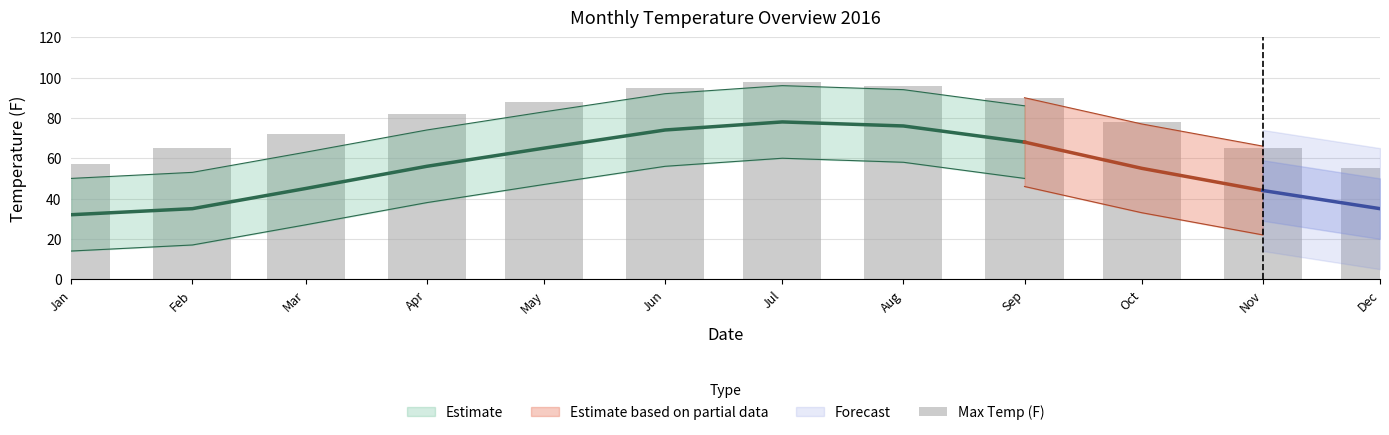

Reading left to right, extract all data points from this chart.

Jan=57	Feb=65	Mar=72	Apr=82	May=88	Jun=95	Jul=98	Aug=96	Sep=90	Oct=78	Nov=65	Dec=55